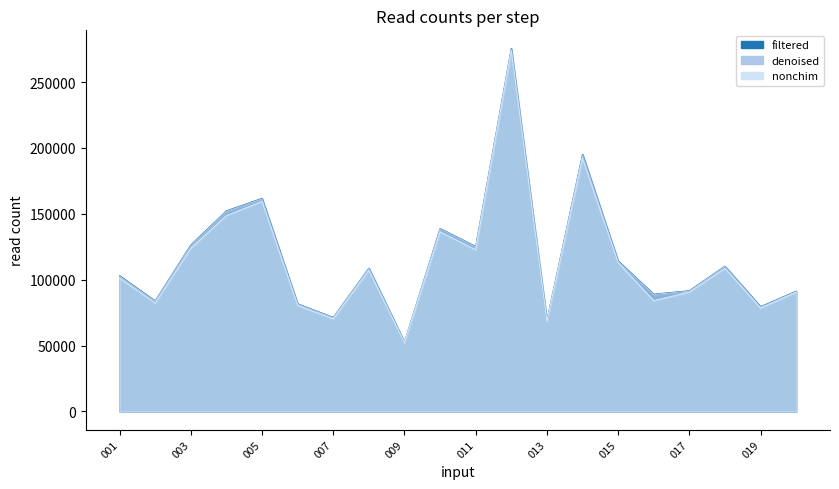

True or false: nonchim and denoised intersect in this chart.

False